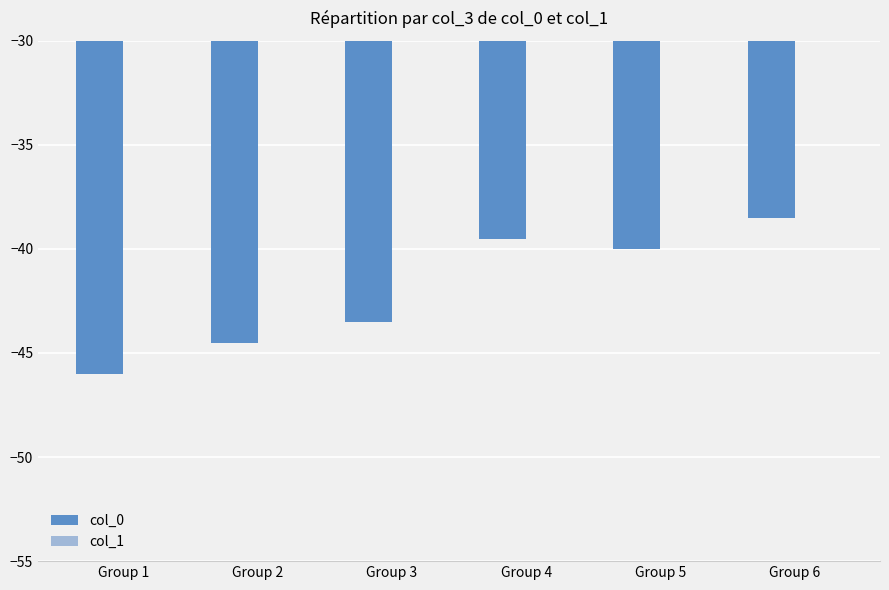

Between Group 1 and Group 4, which is larger?

Group 4